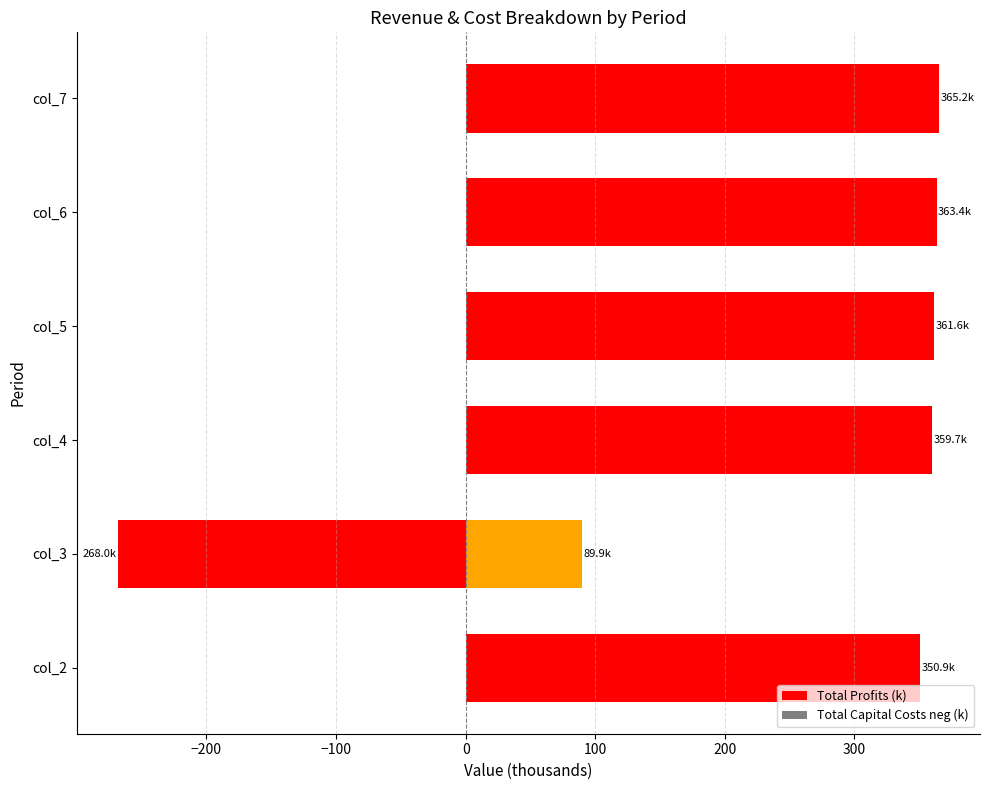

What is the minimum value shown in the chart?

-268.0